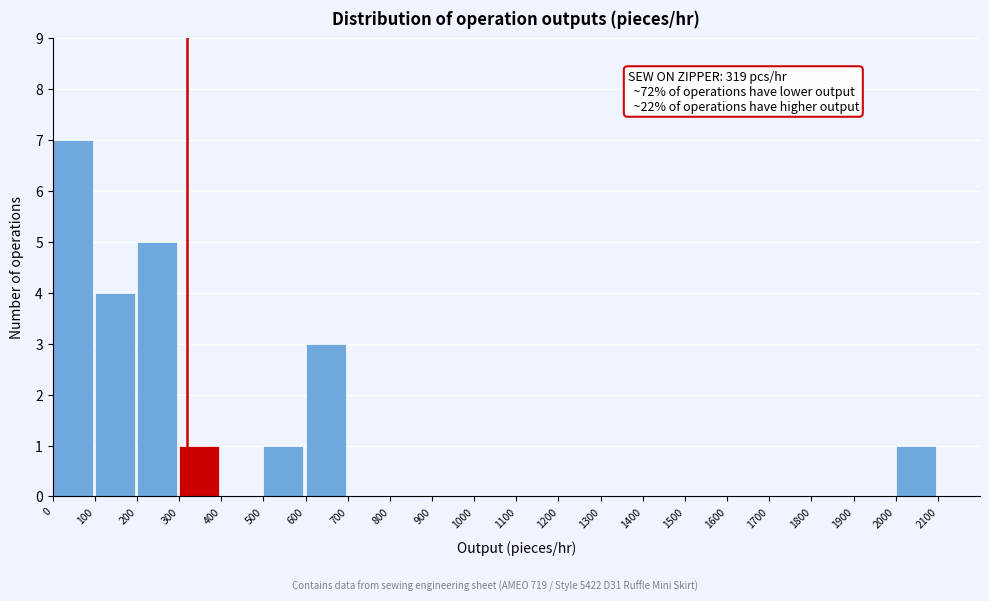

Over which range of the x-axis is the bar tallest?

0 to 100